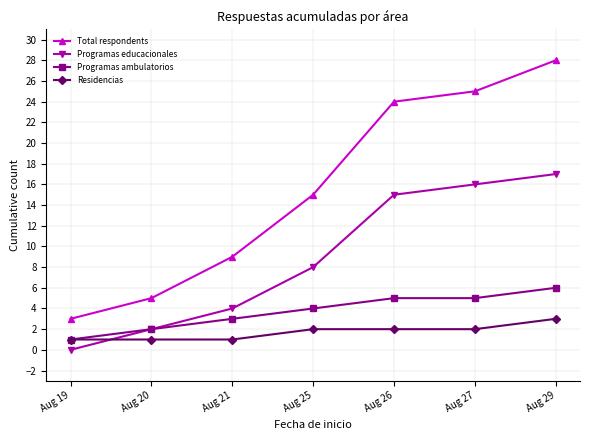

Between which two adjacent categories do Programas educacionales and Residencias first intersect?

Aug 19 and Aug 20